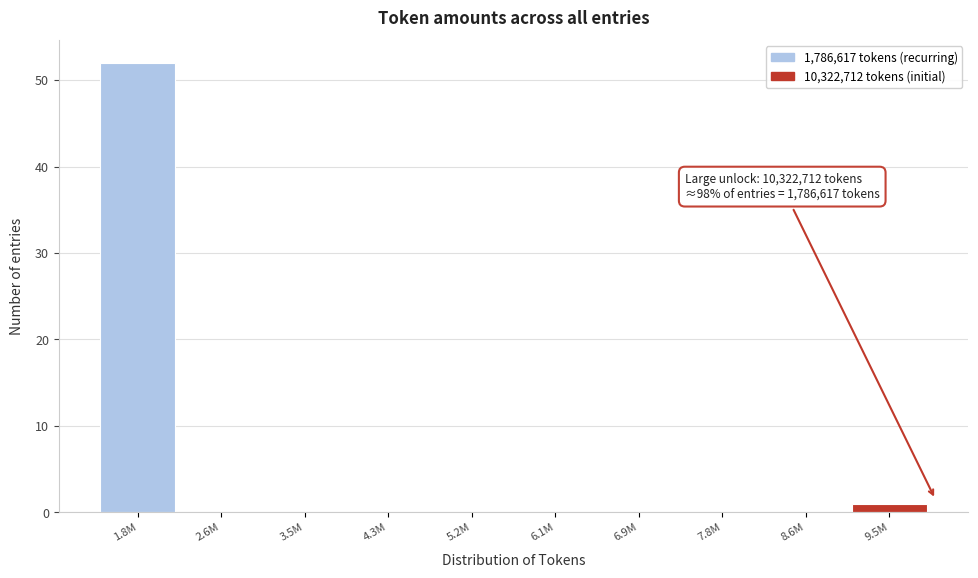

Reading left to right, list all the values displayed in this chart.

1.8M=52	2.6M=0	3.5M=0	4.3M=0	5.2M=0	6.1M=0	6.9M=0	7.8M=0	8.6M=0	9.5M=1